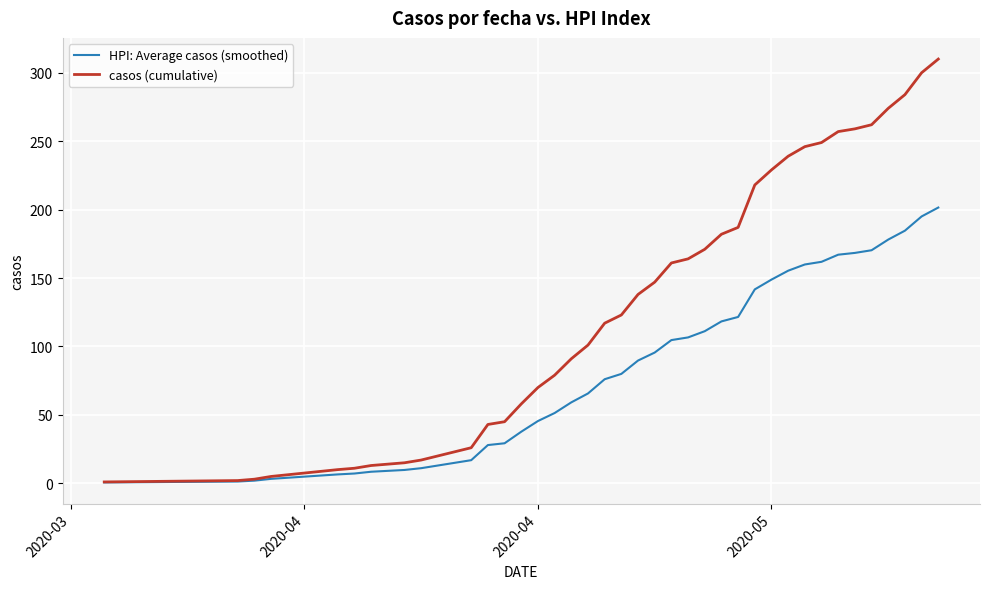

List the series in order of their overall mean, highest first.

casos (cumulative), HPI: Average casos (smoothed)